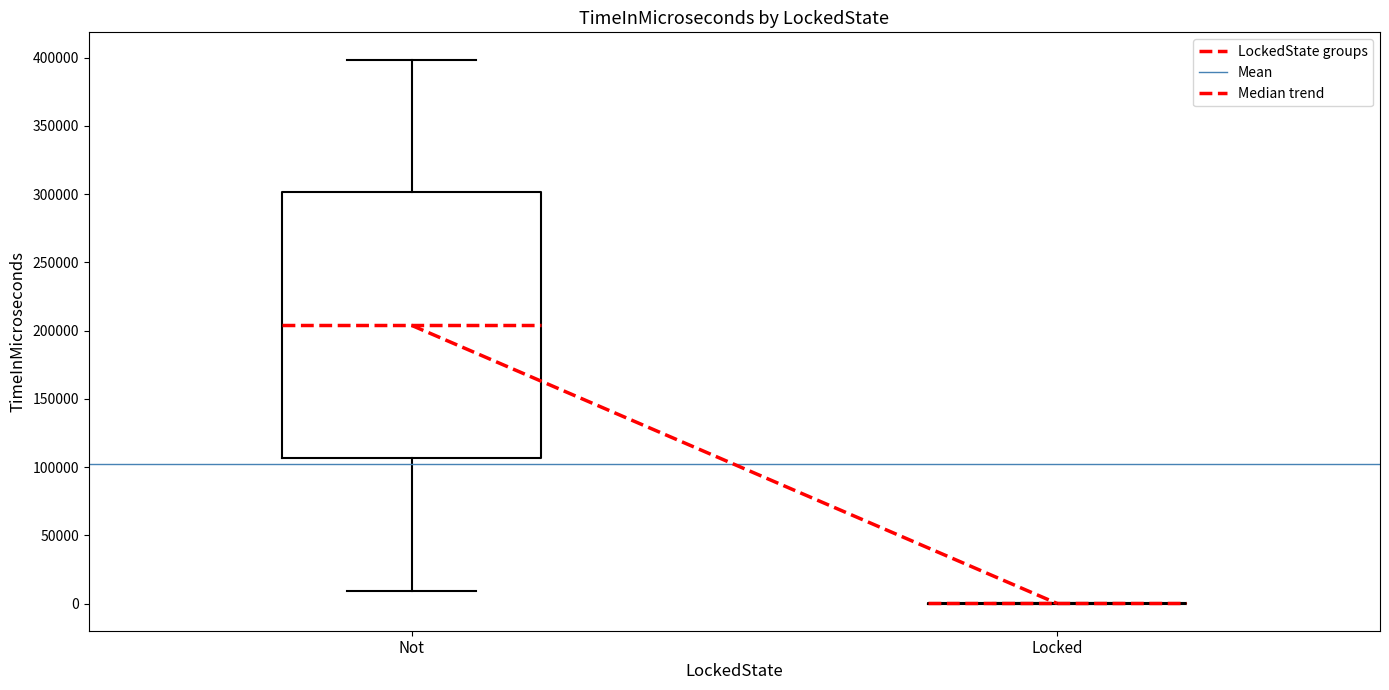

Which box is the tallest, from its lower edge to its upper edge?

Not